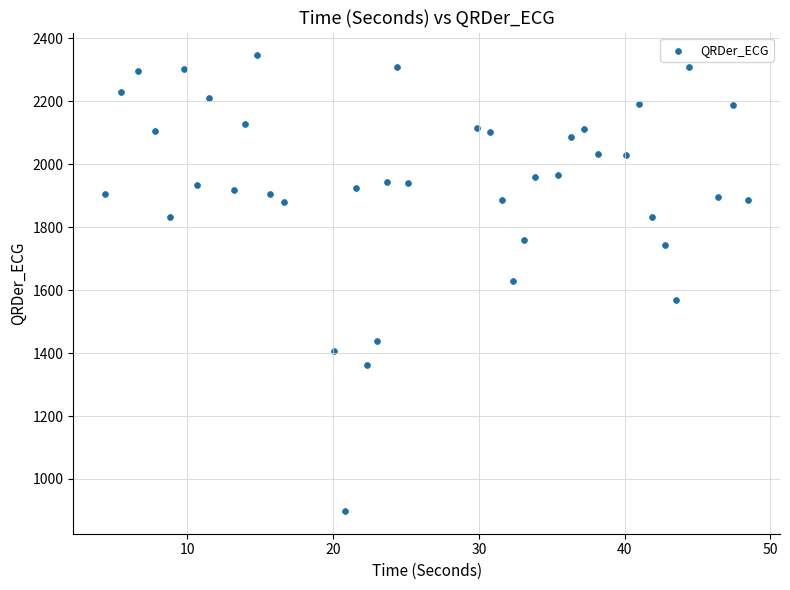

What is the range of X values (max minus min)?

44.1